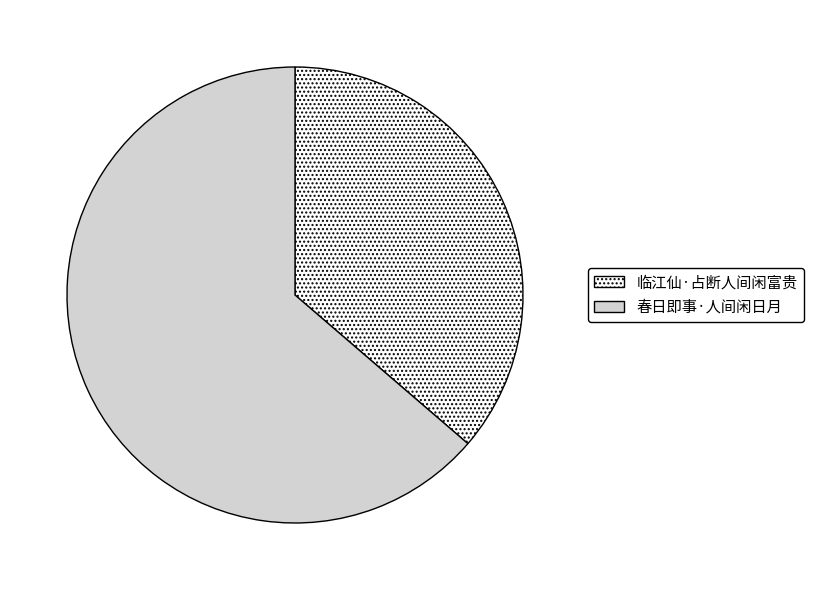

Do 春日即事·人间闲日月 and 临江仙·占断人间闲富贵 together represent more than half of the pie?

Yes